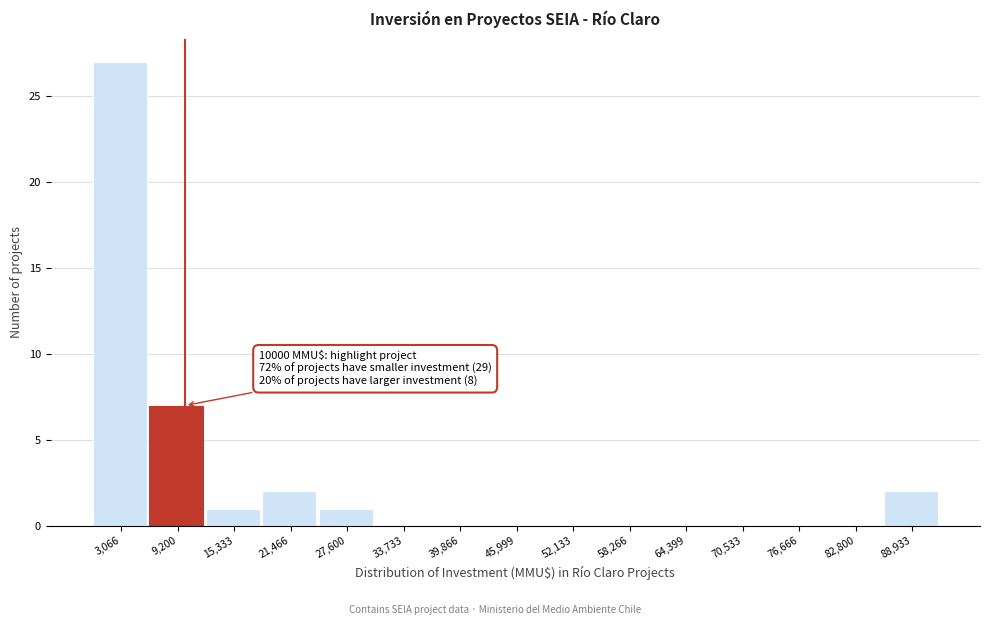

Over which range of the x-axis is the bar tallest?

0 to 6000